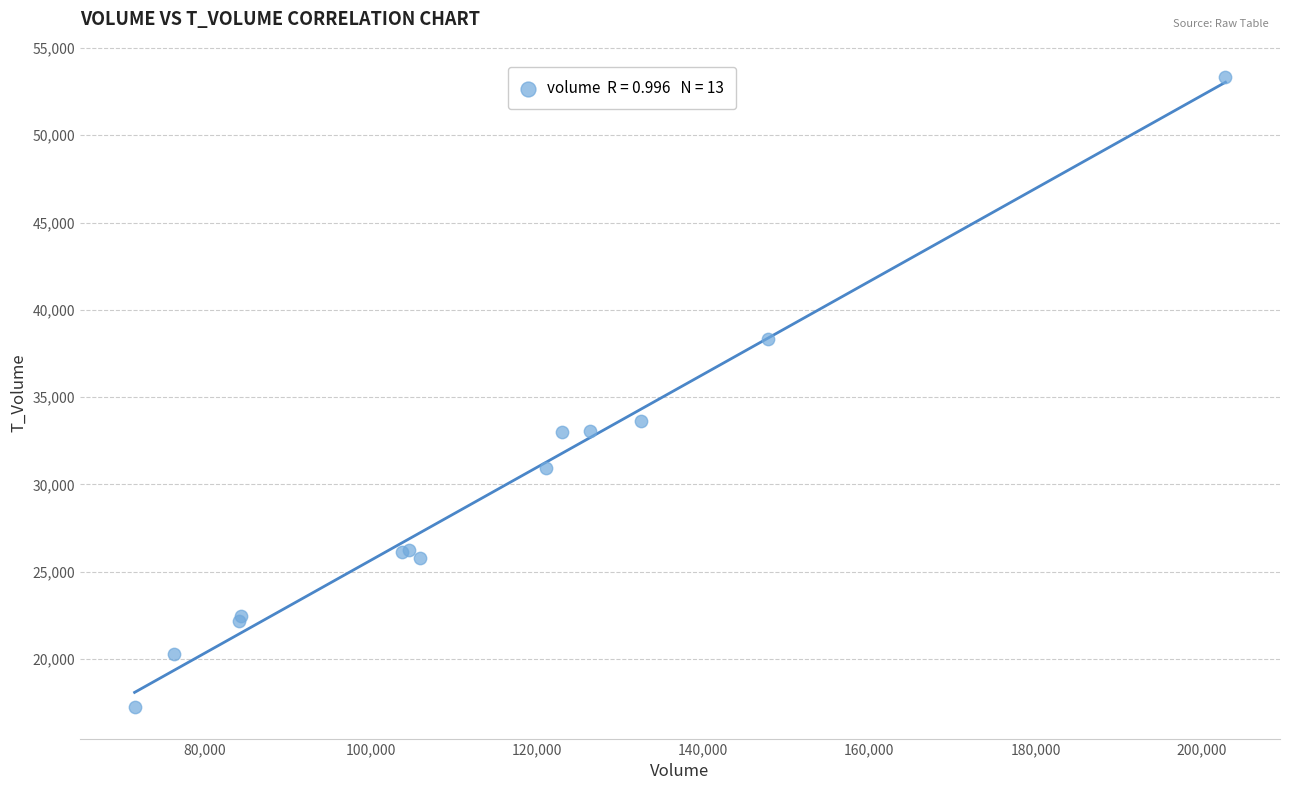

What Y value in the scatter plot is closest to 35284?

33649